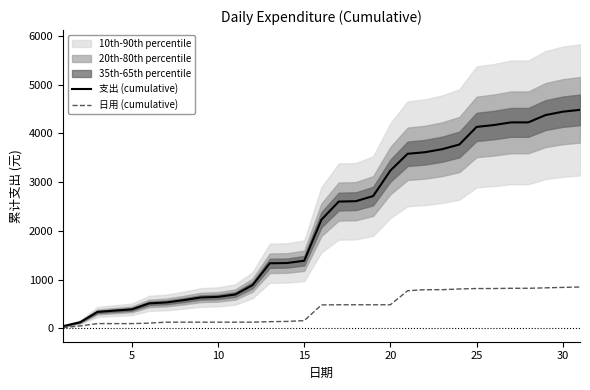

How many lines are shown in the chart?

2